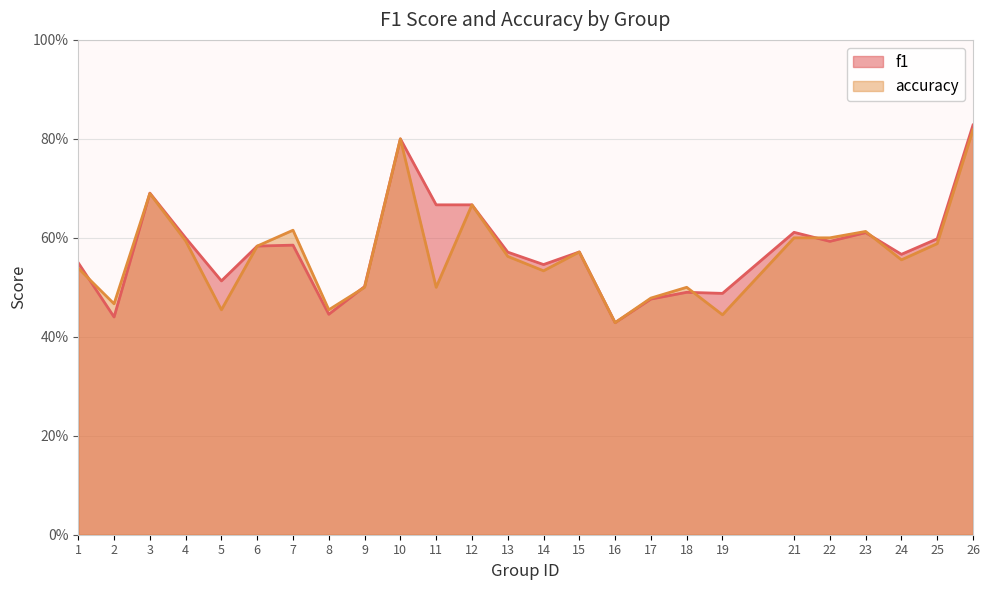

List the labels in order of f1 value, smallest first.

16, 2, 8, 17, 19, 18, 9, 5, 14, 1, 24, 13, 15, 6, 7, 22, 25, 4, 23, 21, 11, 12, 3, 10, 26